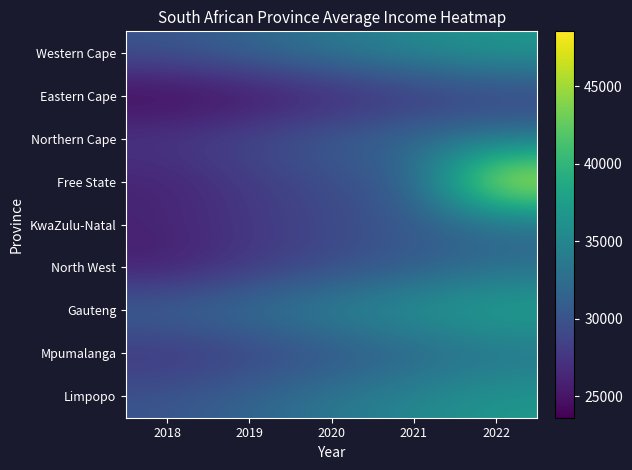

Reading left to right, extract all data points from this chart.

Western Cape: 2018=30164.5	2019=31862.8	2020=33647.1	2021=35329.4	2022=36919.2
Eastern Cape: 2018=23611.8	2019=24417.6	2020=25785.0	2021=27074.2	2022=28048.9
Northern Cape: 2018=27833.4	2019=29288.4	2020=30928.6	2021=32475.0	2022=33221.9
Free State: 2018=25974.4	2019=27896.5	2020=29458.7	2021=30931.6	2022=48531.7
KwaZulu-Natal: 2018=26188.3	2019=27595.7	2020=29141.0	2021=30598.1	2022=31913.8
North West: 2018=25521.7	2019=27620.9	2020=29167.7	2021=30626.1	2022=32500.4
Gauteng: 2018=31747.9	2019=33112.1	2020=34966.4	2021=36714.7	2022=38377.9
Mpumalanga: 2018=27321.5	2019=28283.1	2020=29866.9	2021=31360.3	2022=32962.8
Limpopo: 2018=30139.5	2019=31725.8	2020=33502.5	2021=35177.6	2022=36820.4